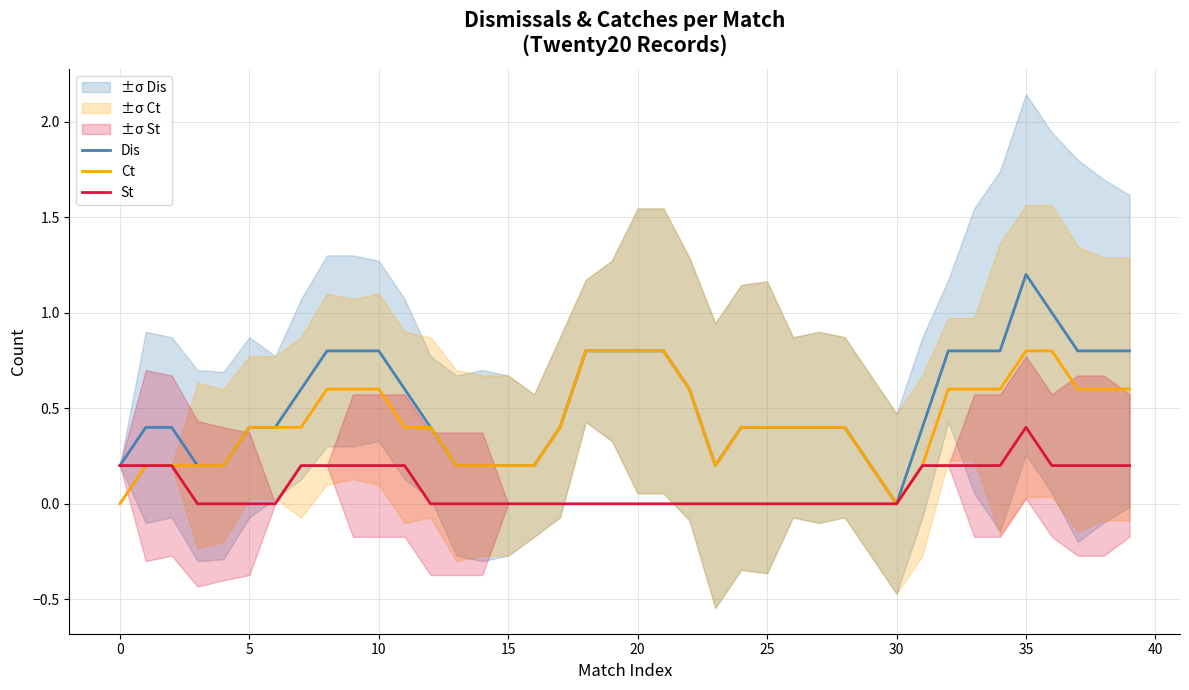

Which series changed the most between 13 and 29?

Dis